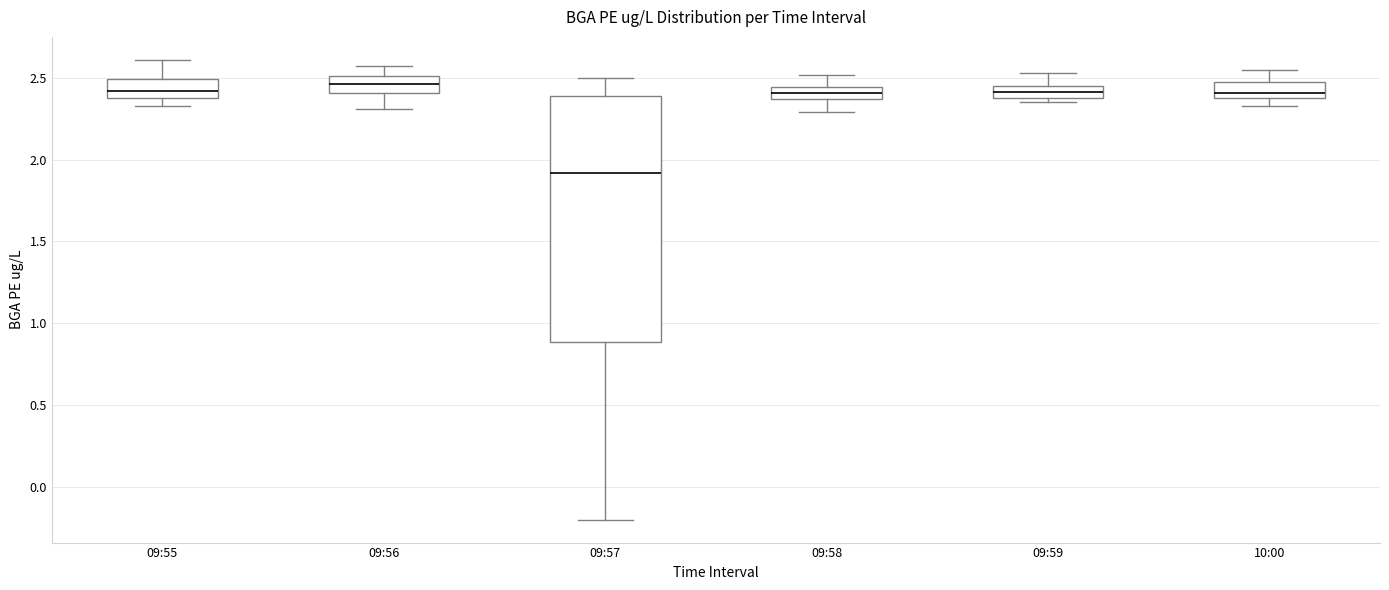

Which box's median line is the lowest?

09:57